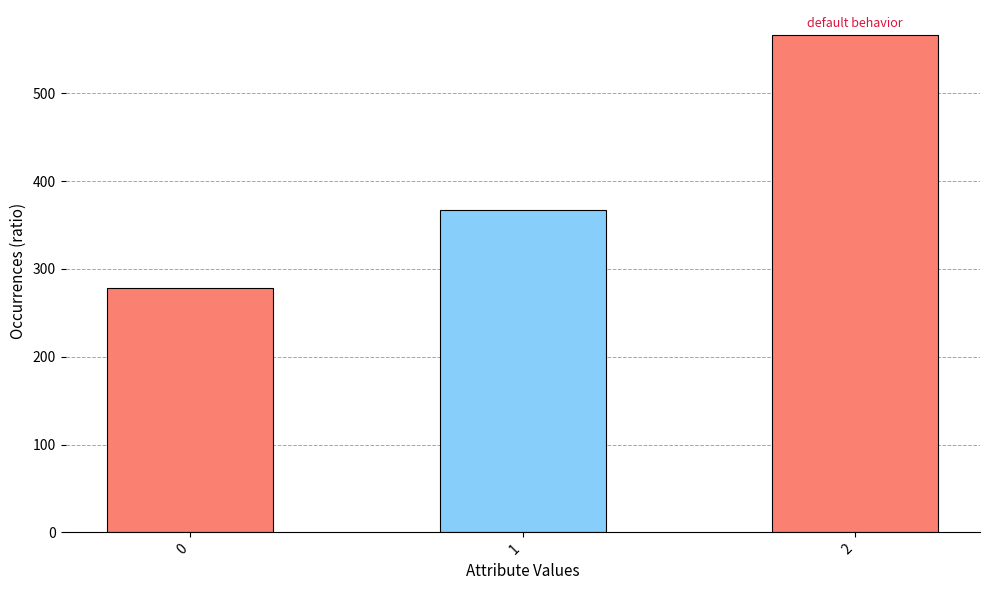

Rank the categories by value from highest to lowest.

2, 1, 0